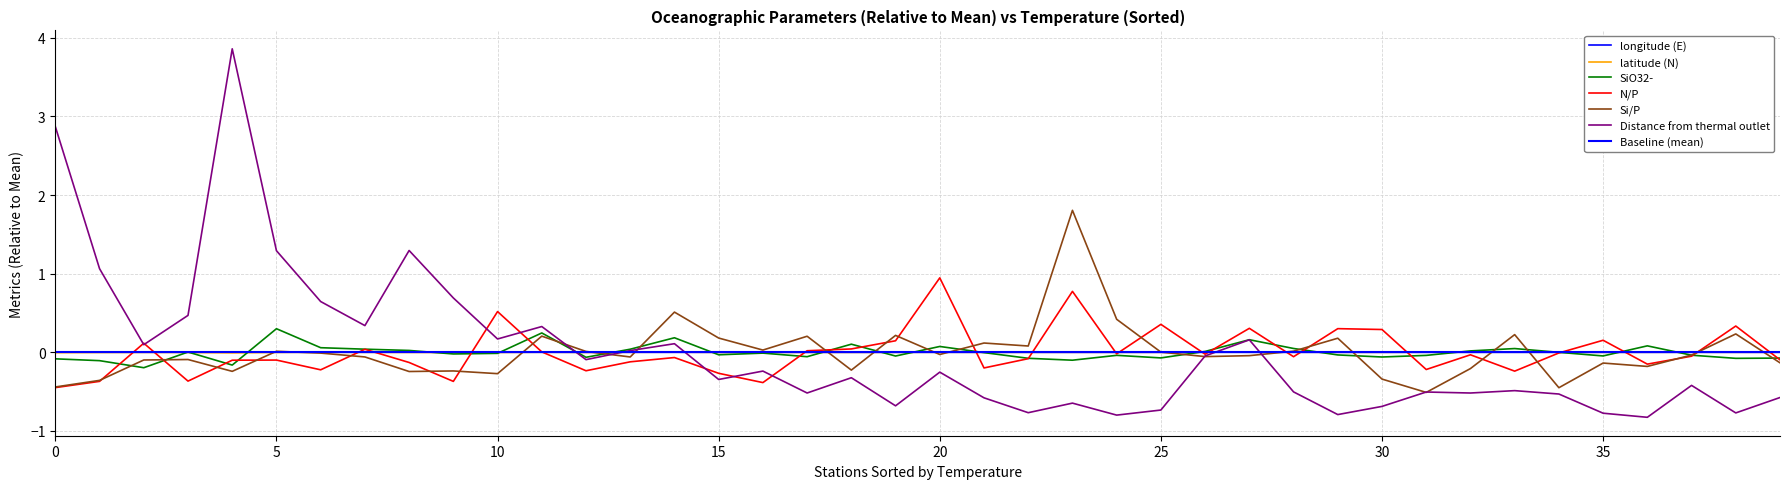

The value of longitude (E) at 25 is -0.0. True or false?

True